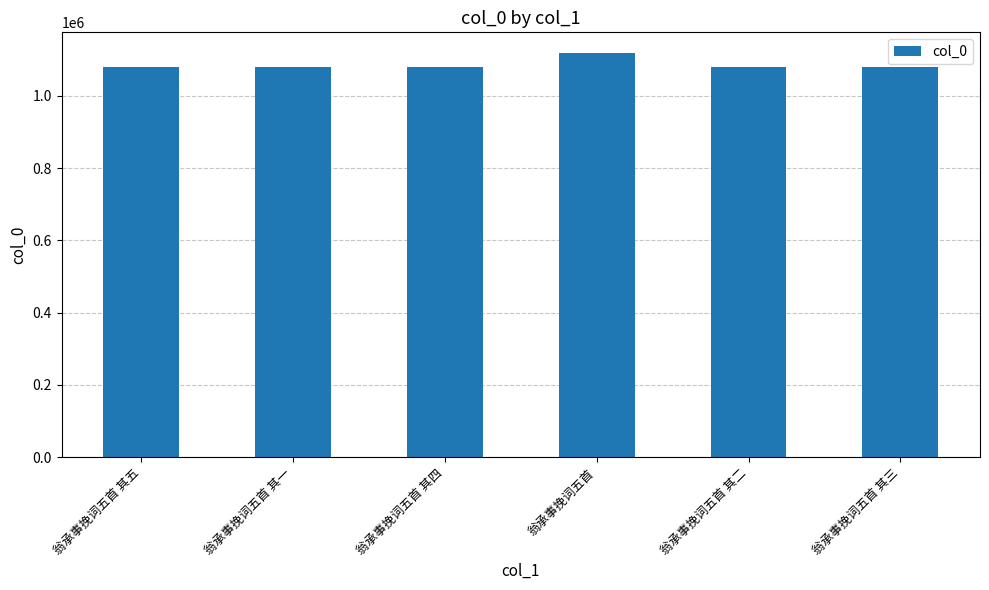

At which label does the data first exceed 1081196?

翁承事挽词五首 其五